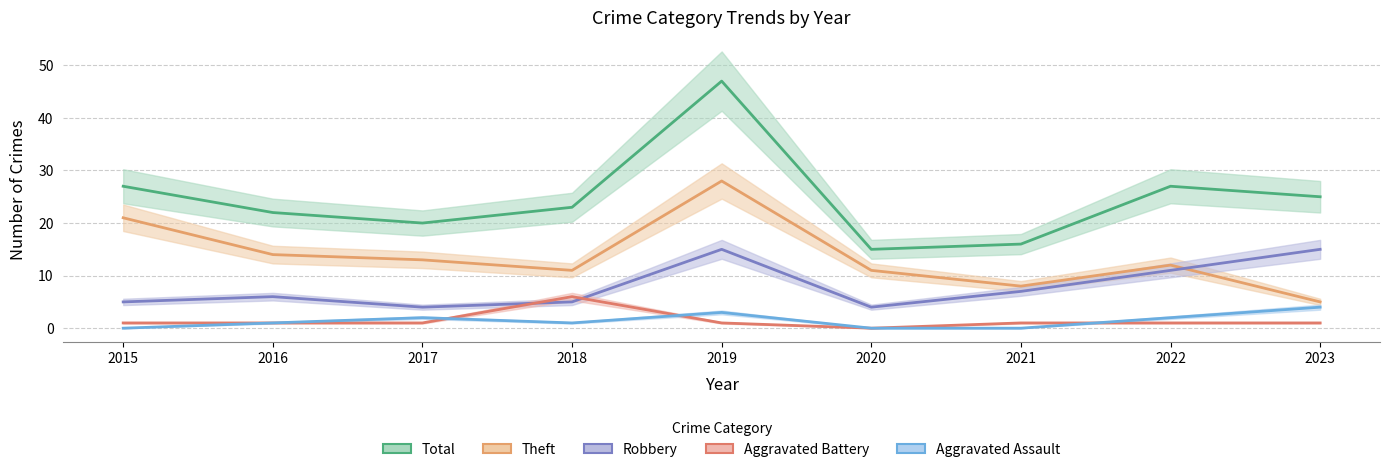

How many lines are shown in the chart?

5